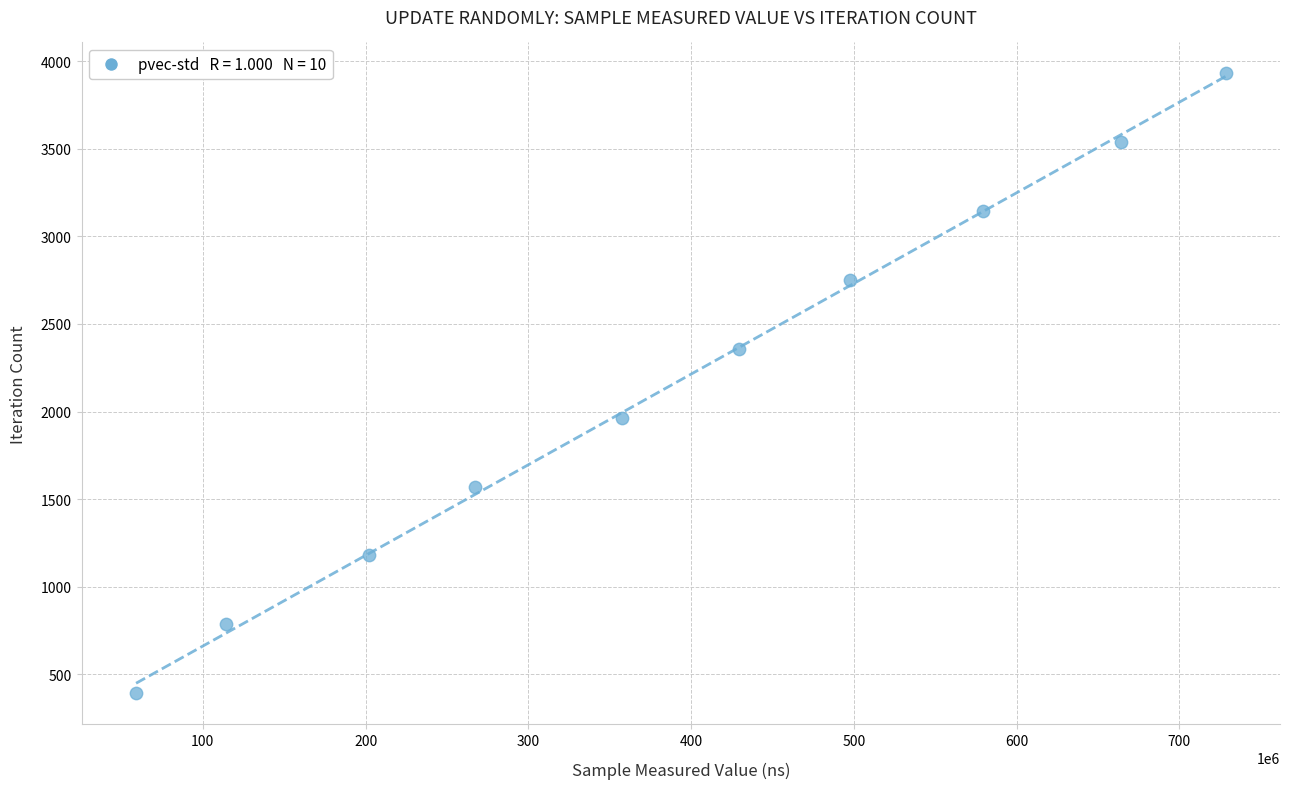

What is the average Y value?

2162